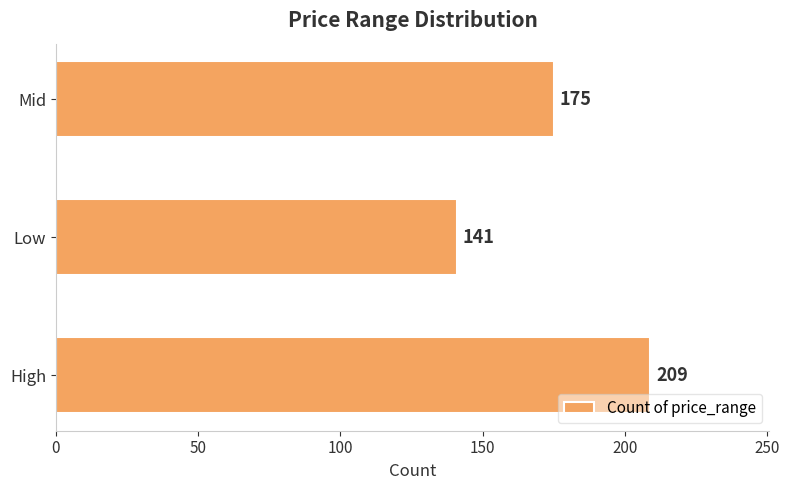

Does the chart contain any negative values?

No